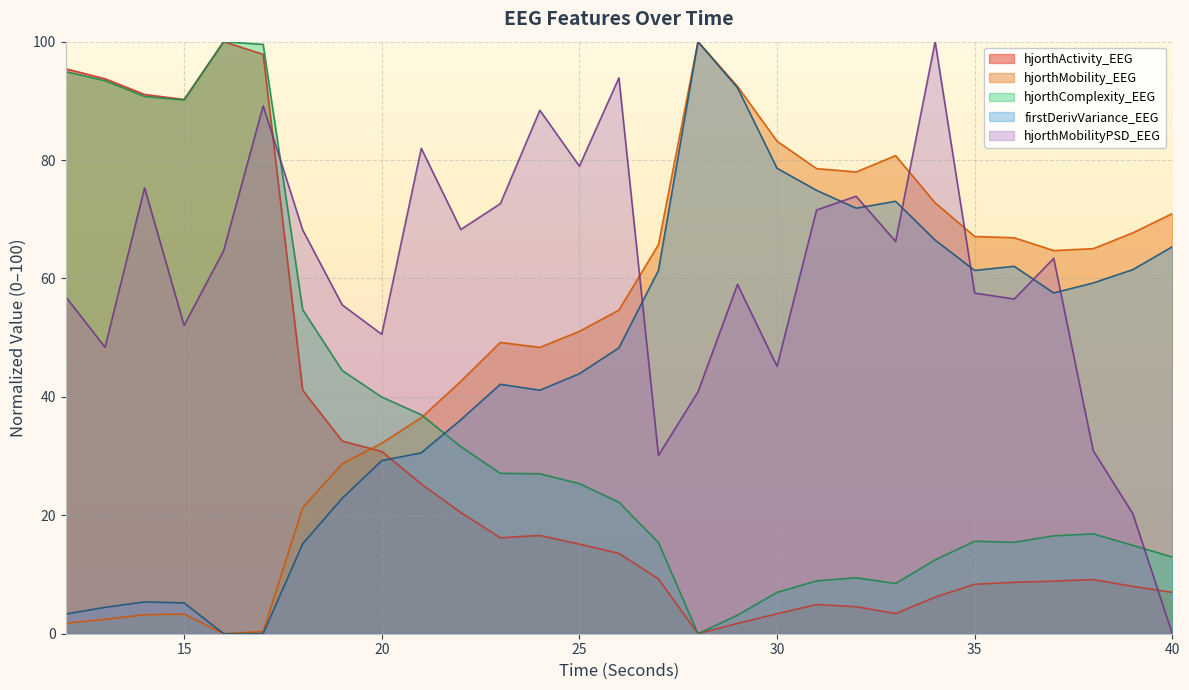

Where is the first local maximum for hjorthComplexity_EEG?

16